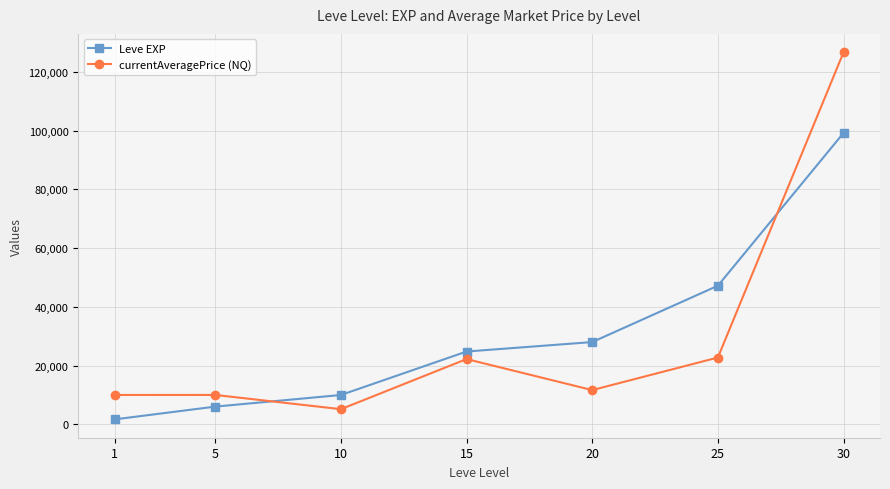

What is the average value of the currentAveragePrice (NQ) series?

29783